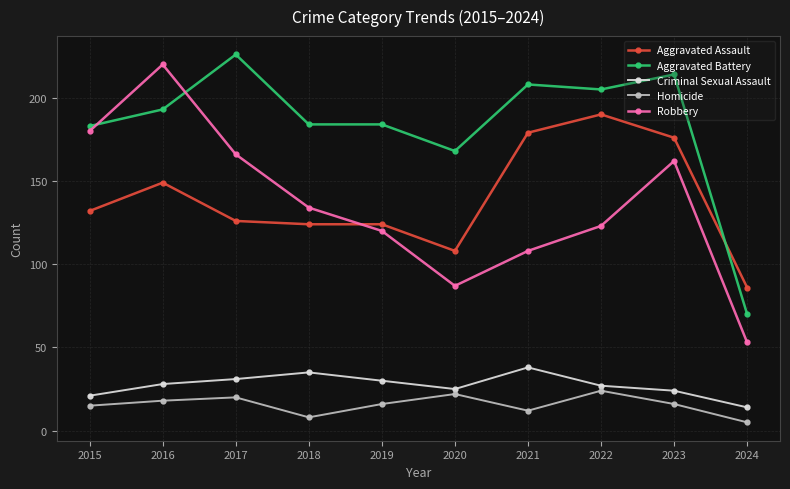

At 2019, list the series in order from largest to smallest.

Aggravated Battery, Aggravated Assault, Robbery, Criminal Sexual Assault, Homicide